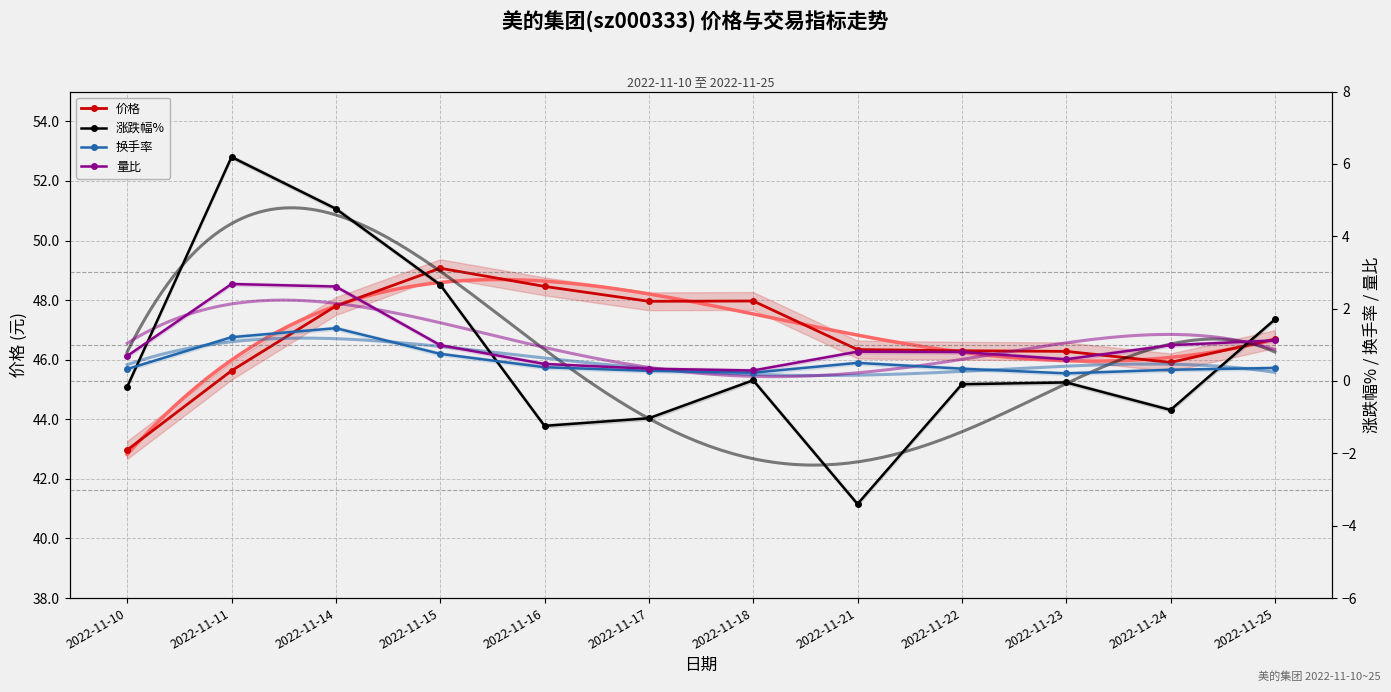

How many lines are shown in the chart?

4